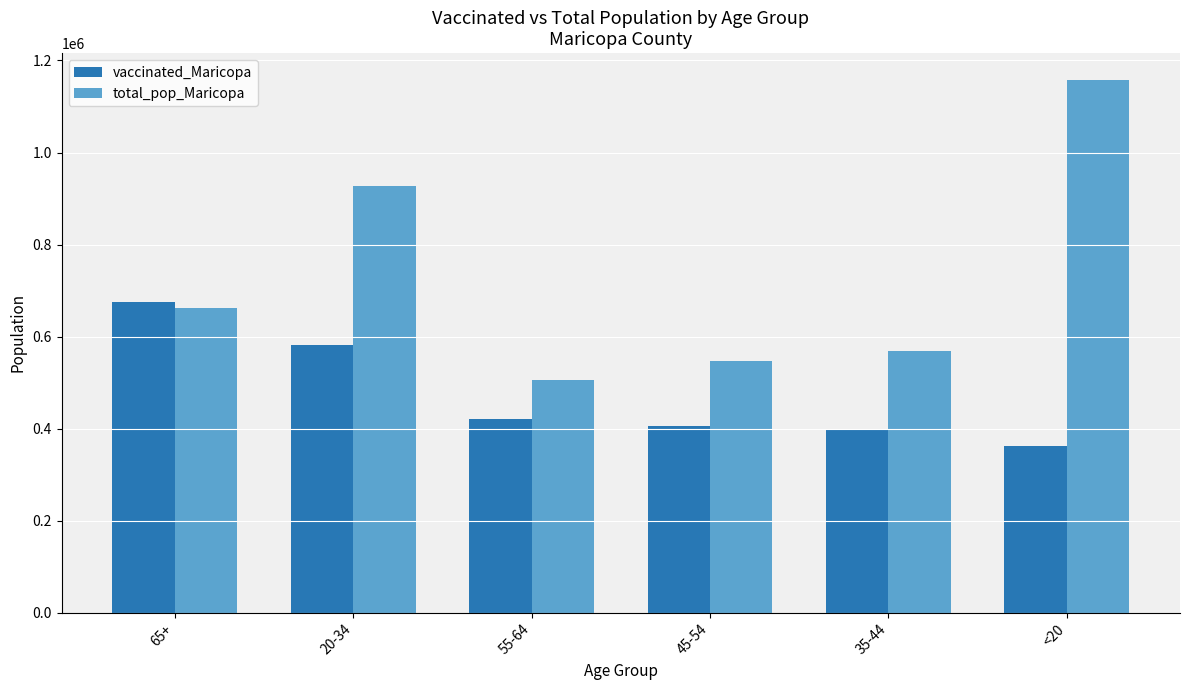

Read the total_pop_Maricopa value at 55-64.

504994